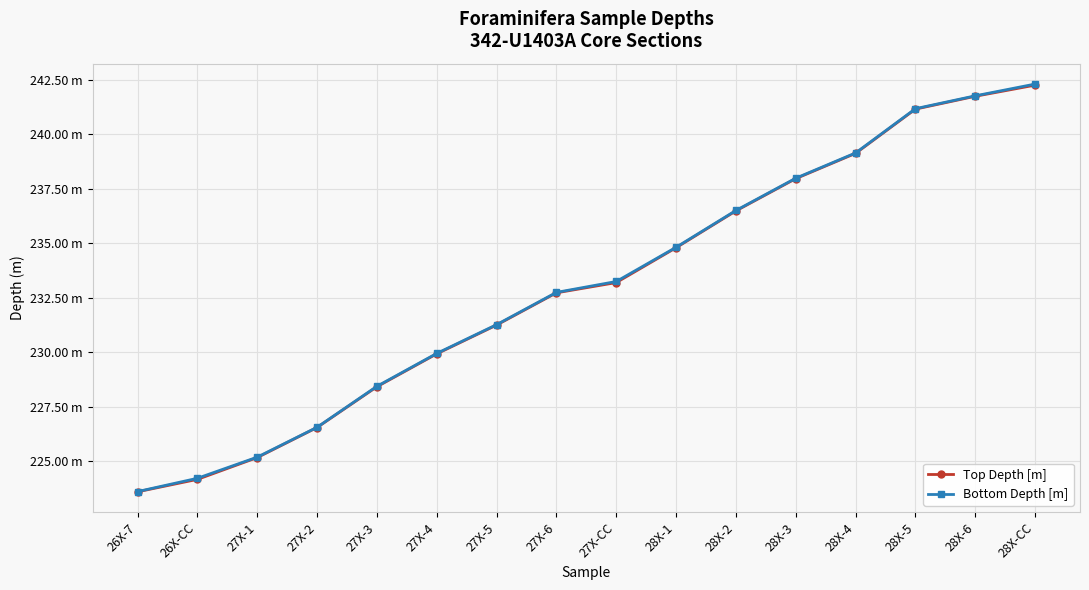

The Top Depth [m] series shows 239.1 at 28X-4. True or false?

True